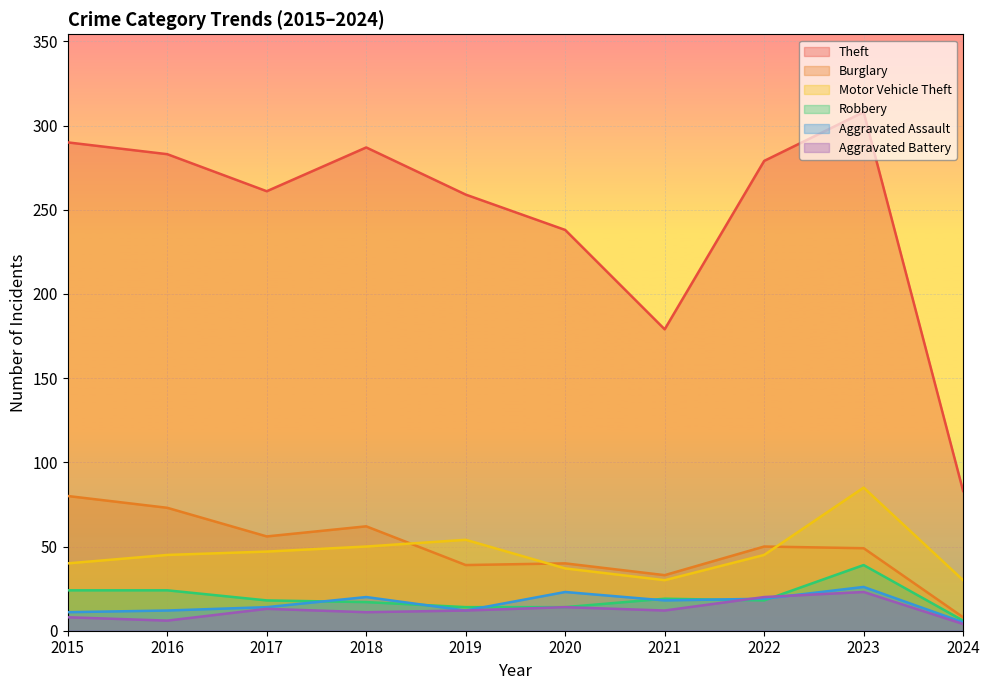

How many intersections are there between Aggravated Battery and Robbery?

2